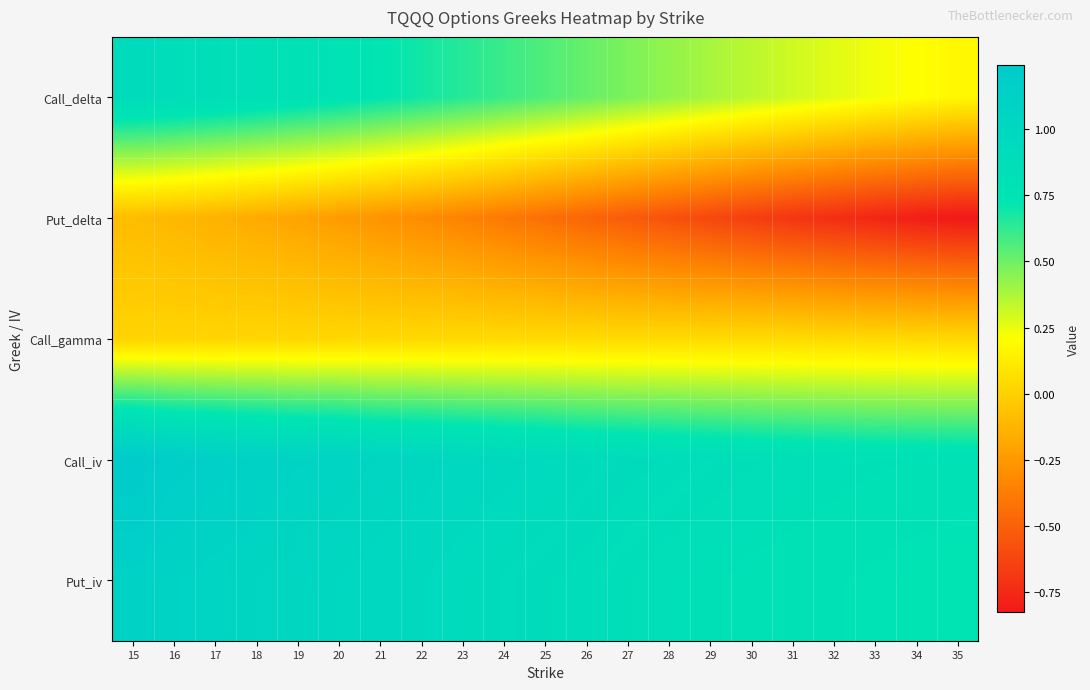

Between 26 and 32, which is larger?

26